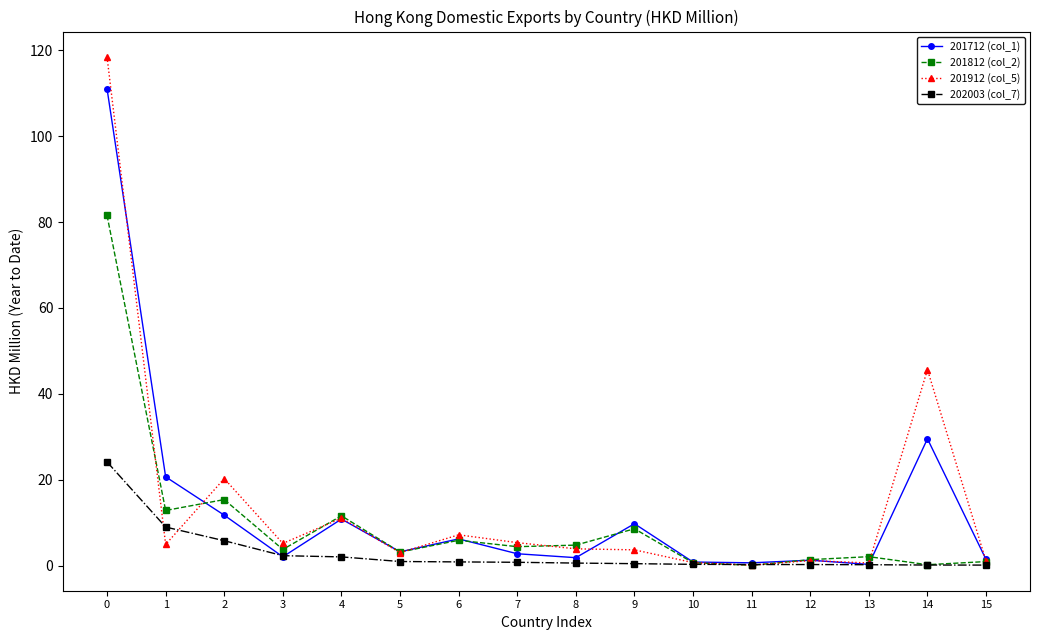

Is it true that 202003 (col_7) equals 0.6 at 8?

True